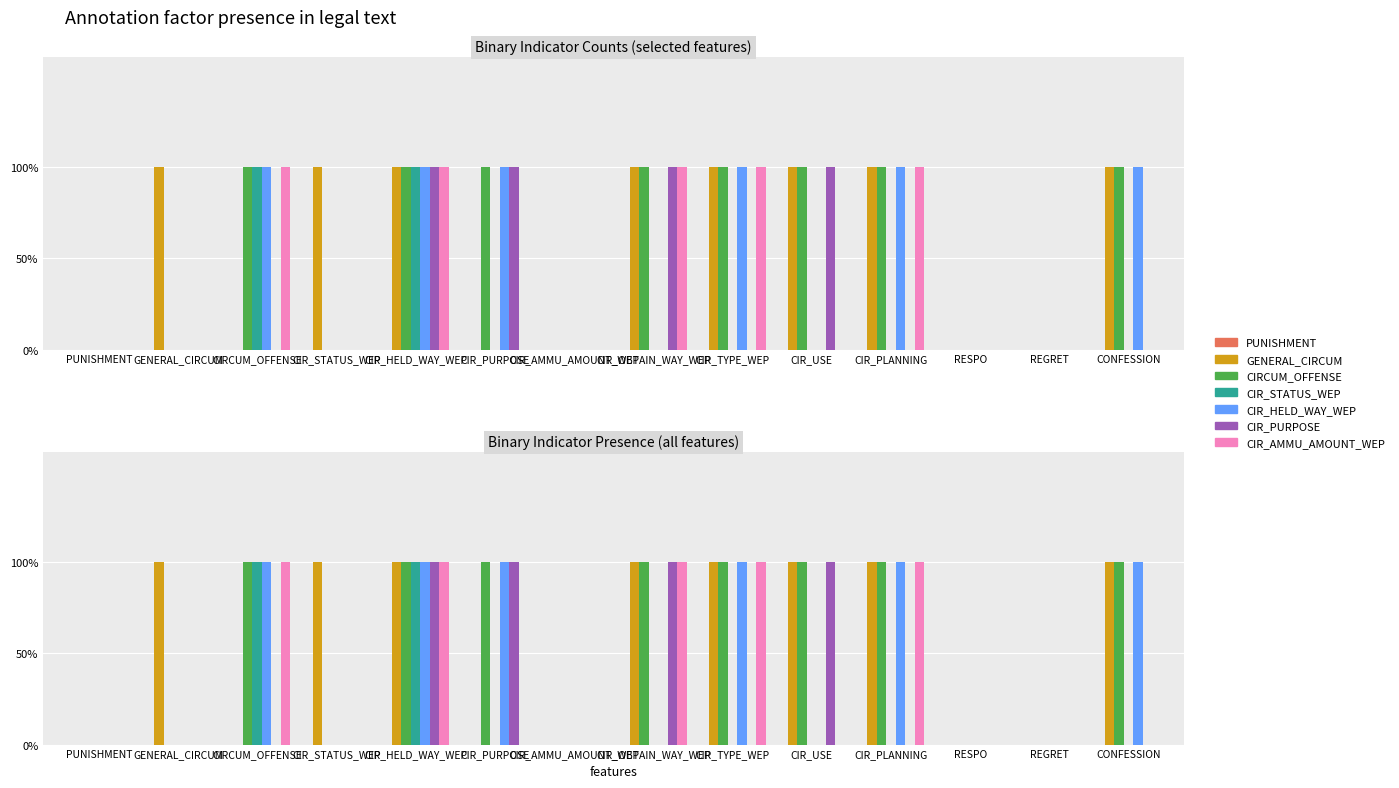

What is the maximum value shown in the chart?

1